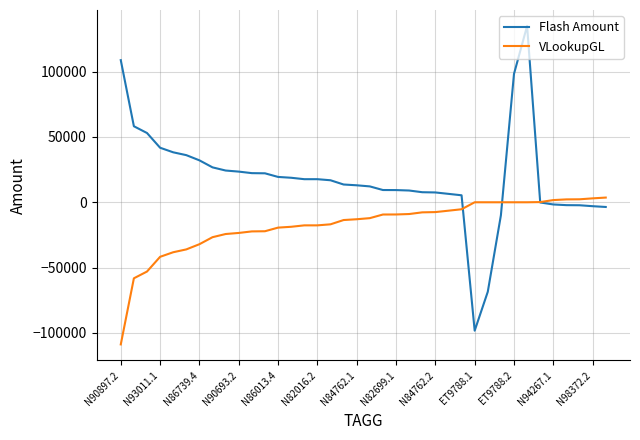

Which series has the largest total across all categories?

Flash Amount